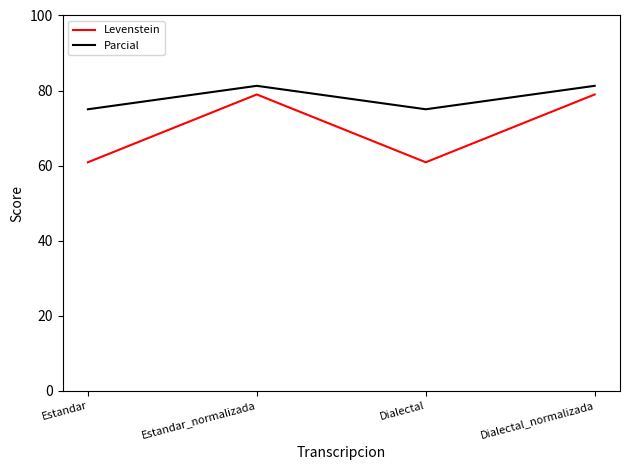

Is it true that Parcial equals 75.0 at Dialectal?

True